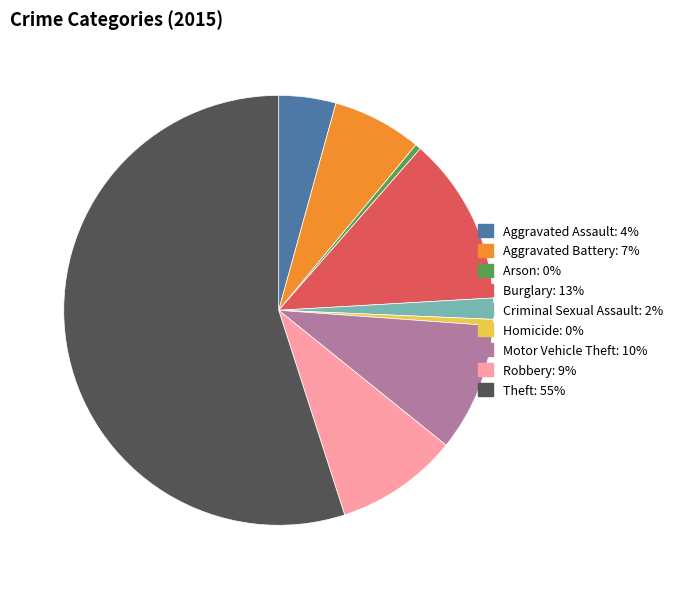

Between Burglary and Aggravated Battery, which is larger?

Burglary